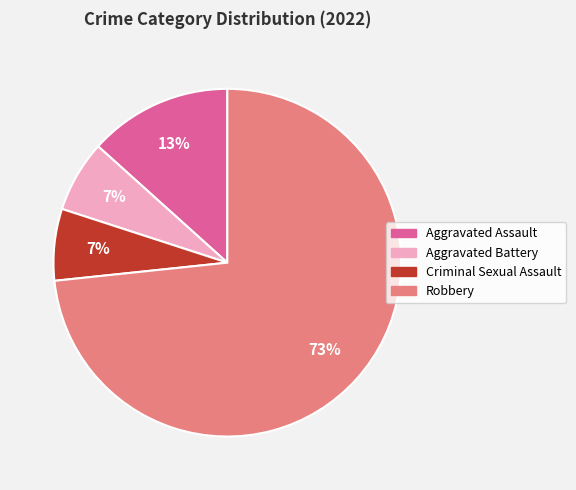

Does Aggravated Battery represent more than half of the total?

No